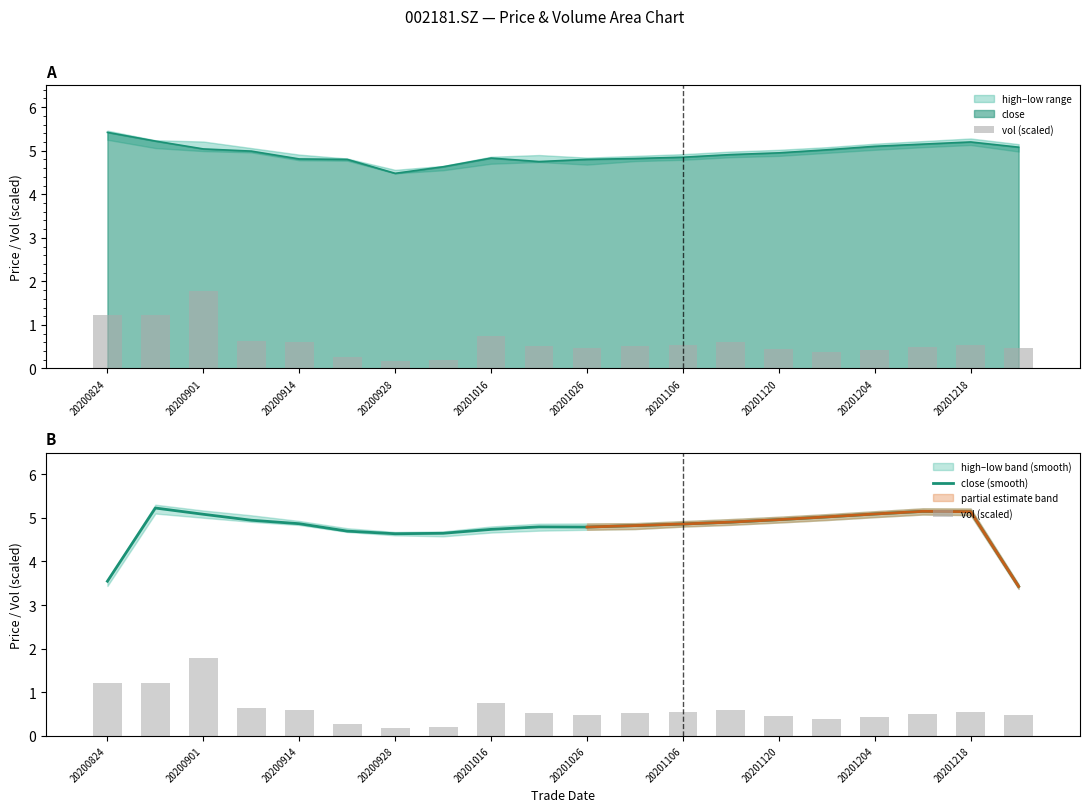

How many groups of bars are there?

20